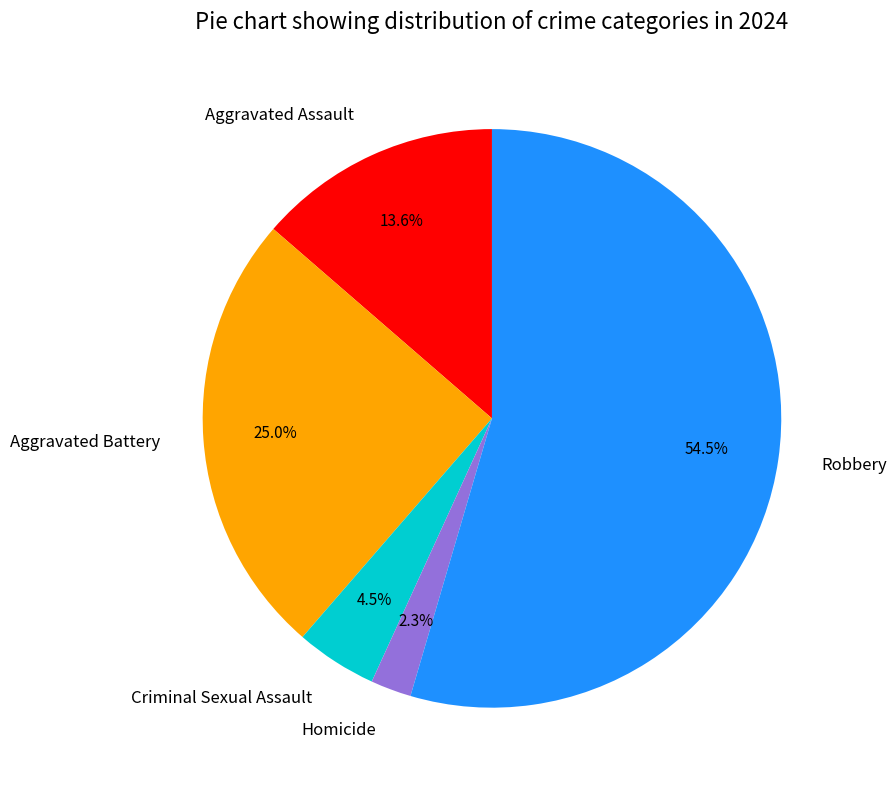

Is Robbery the majority of the pie?

Yes